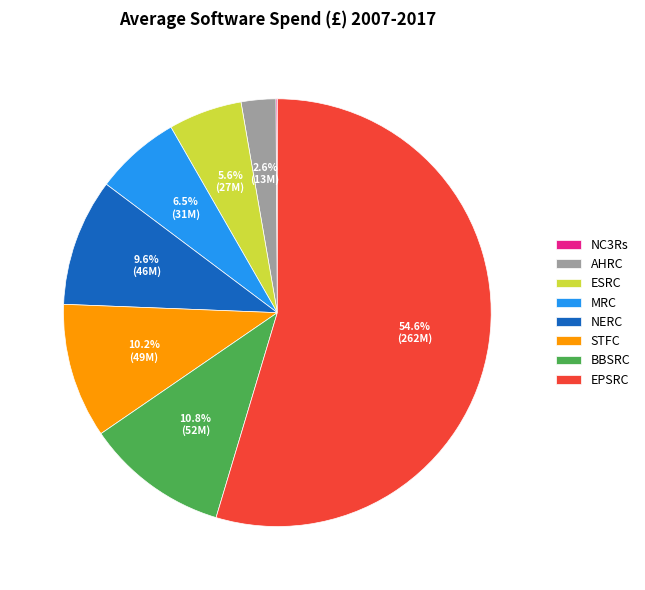

To the nearest percent, what is the combined percentage of MRC and BBSRC?

17%